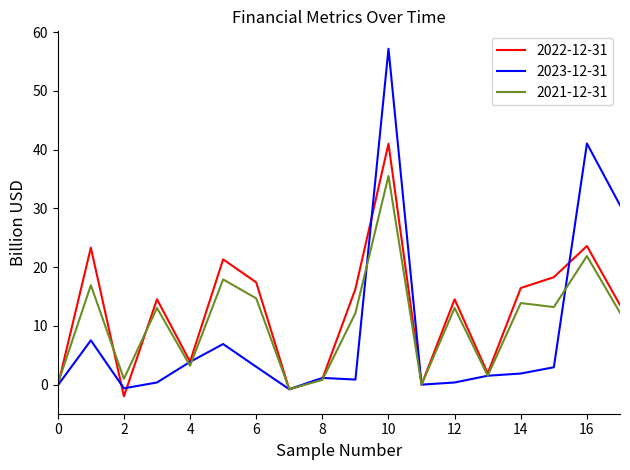

What is the smallest value displayed?

-2.0